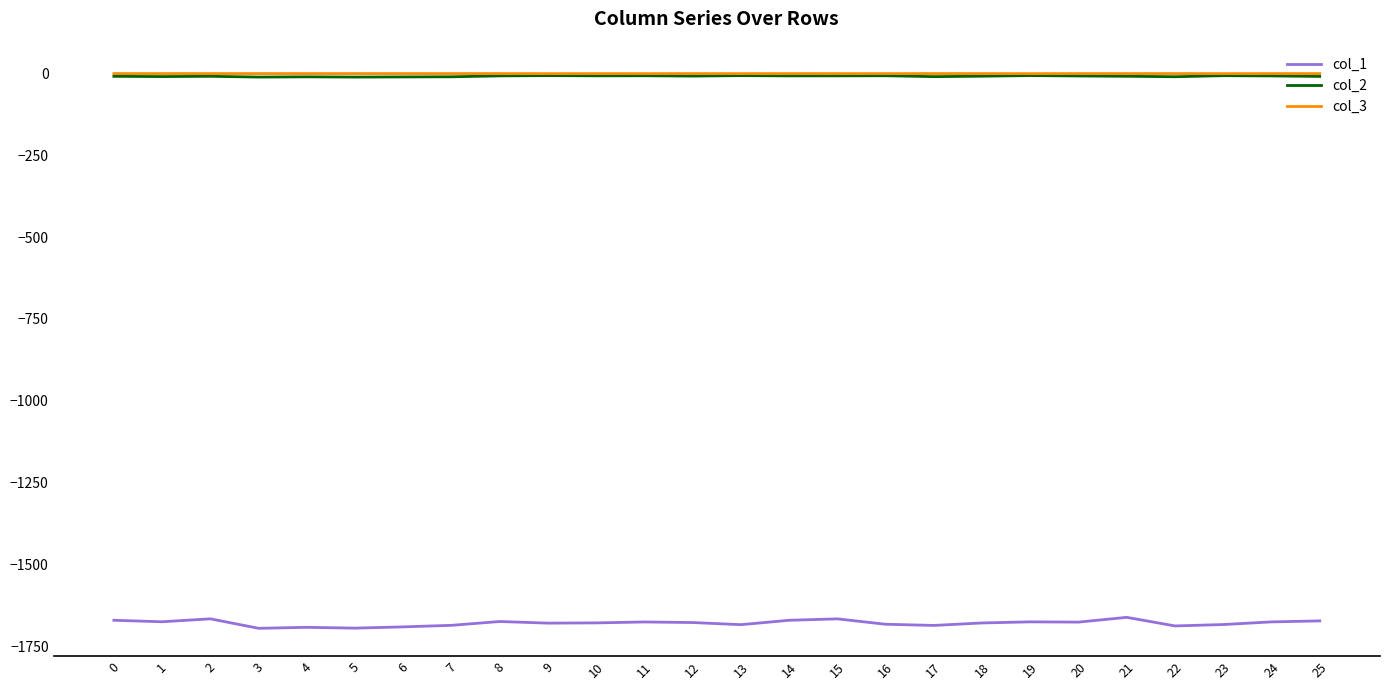

True or false: col_3 and col_1 intersect in this chart.

False